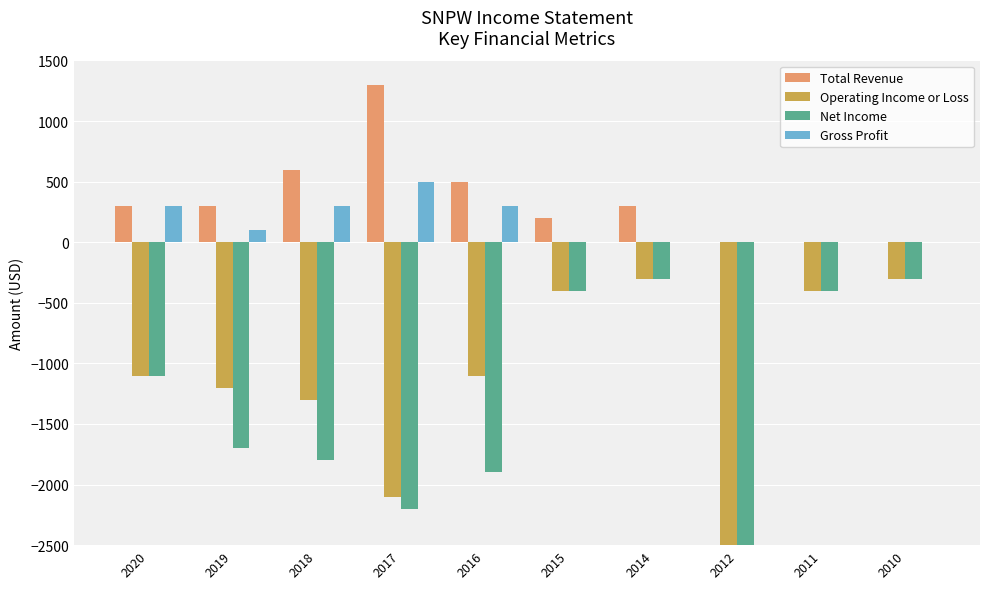

Rank the series at 2012 from lowest to highest value.

Operating Income or Loss, Net Income, Total Revenue, Gross Profit